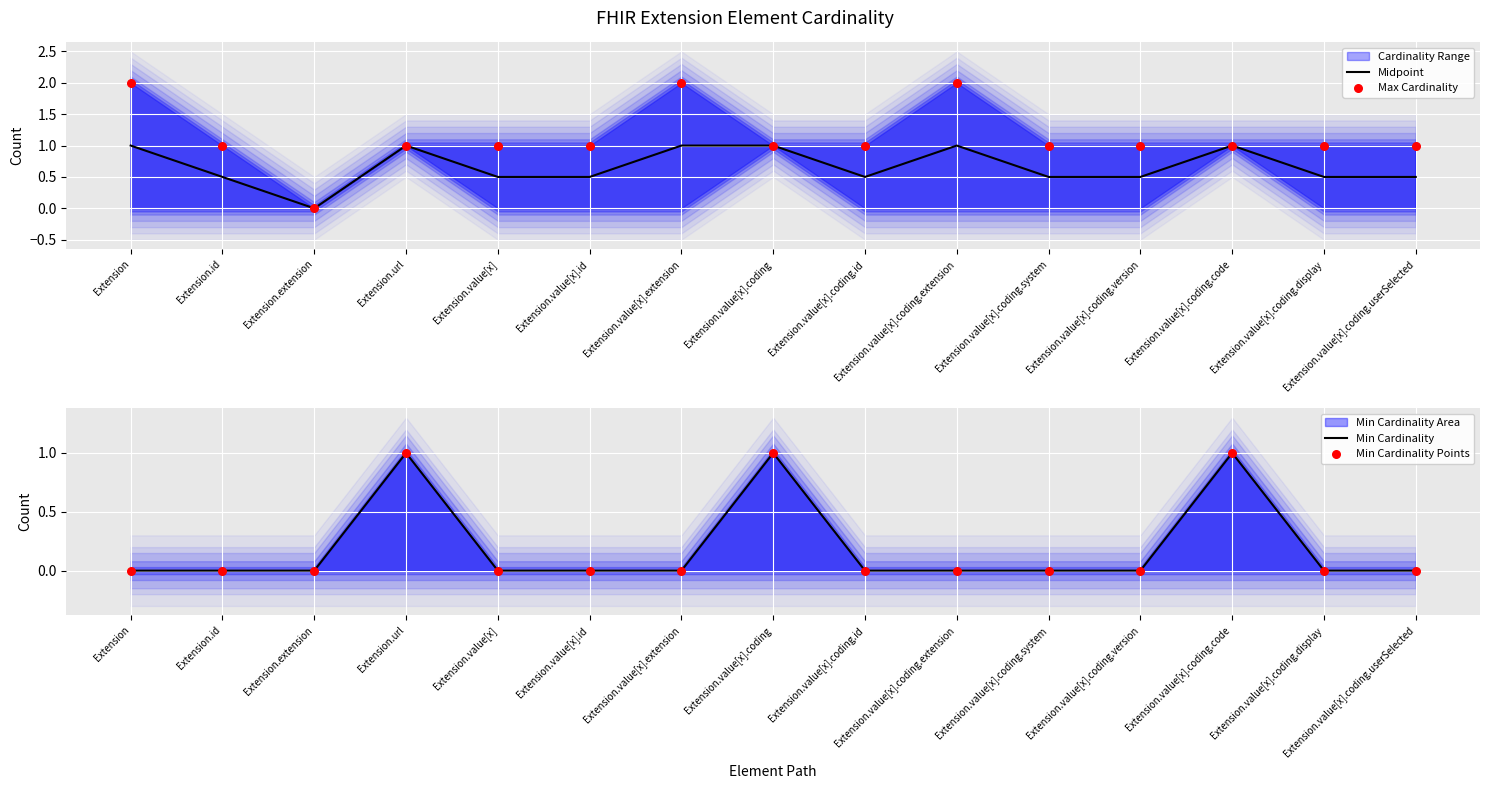

Which series has the largest Y range (max minus min)?

Max Cardinality